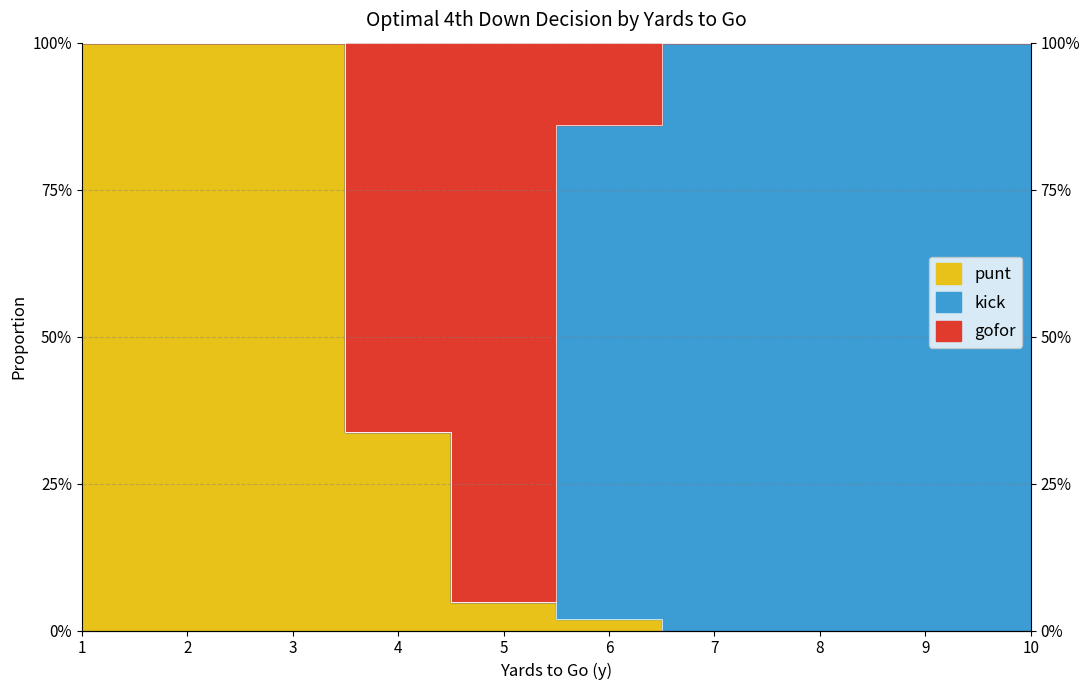

What is the sum of the gofor values at 5 and 3?

1.0